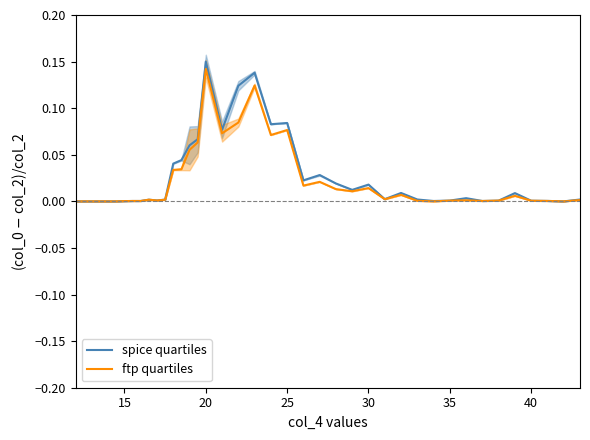

True or false: ftp quartiles and spice quartiles intersect in this chart.

False